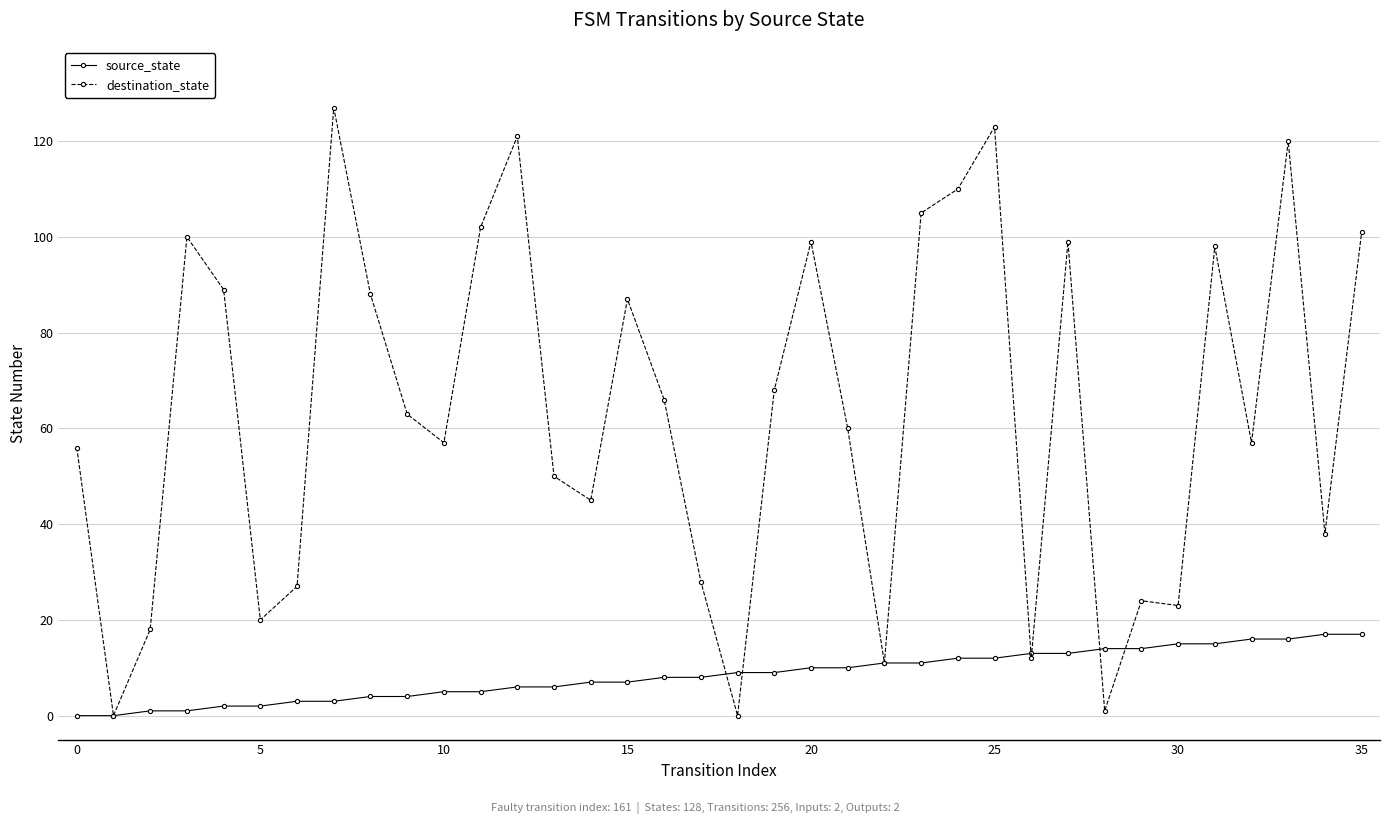

What is the difference between the maximum and second lowest values in the source_state series?

17